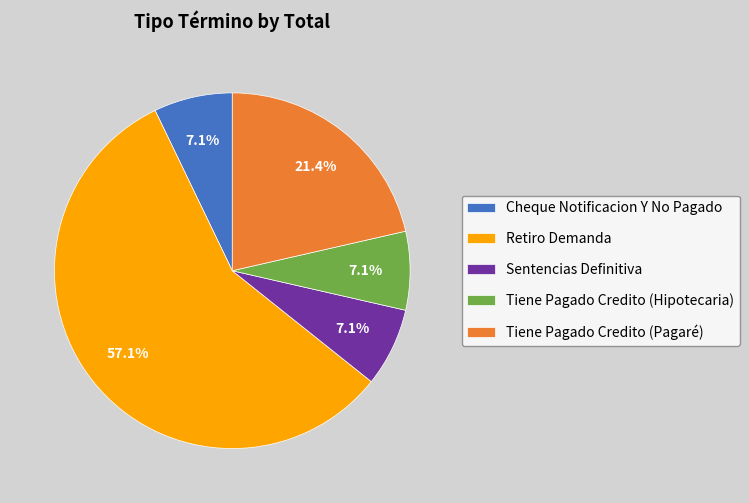

How many slices are in this pie chart?

5